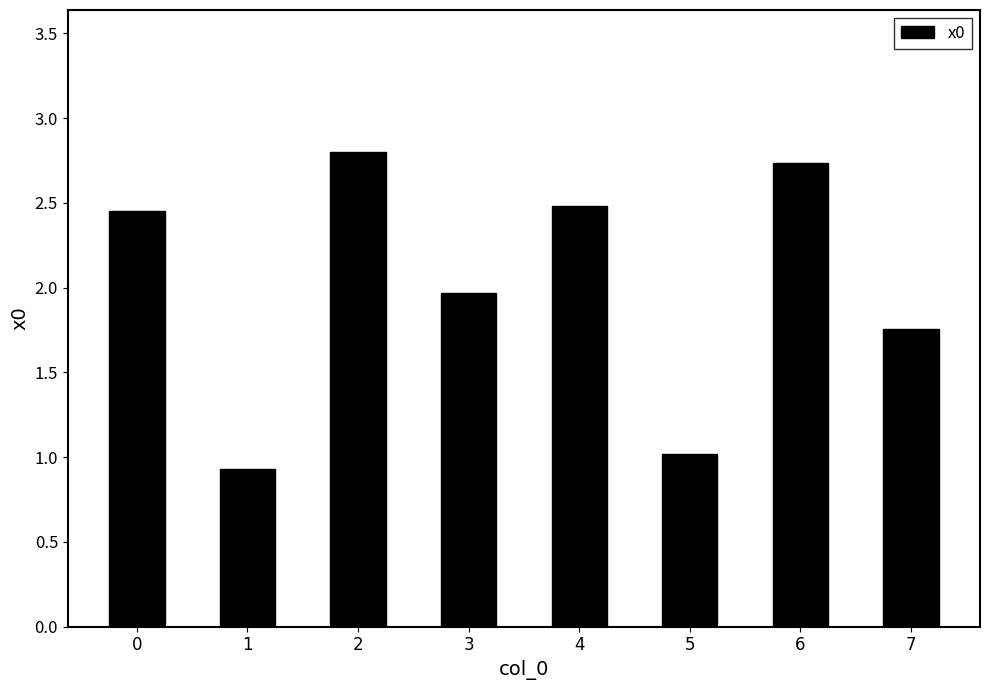

The chart shows a value of 0.8 at 7. True or false?

False